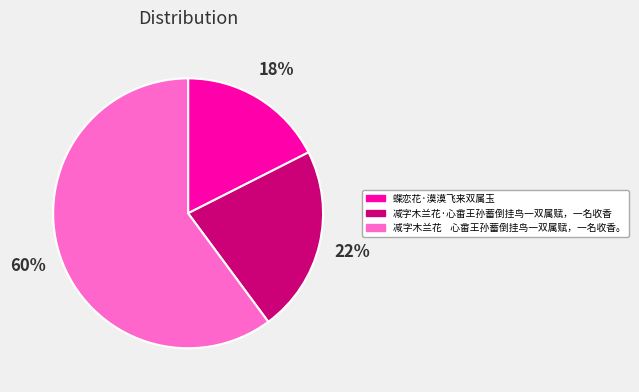

How many slices are in this pie chart?

3